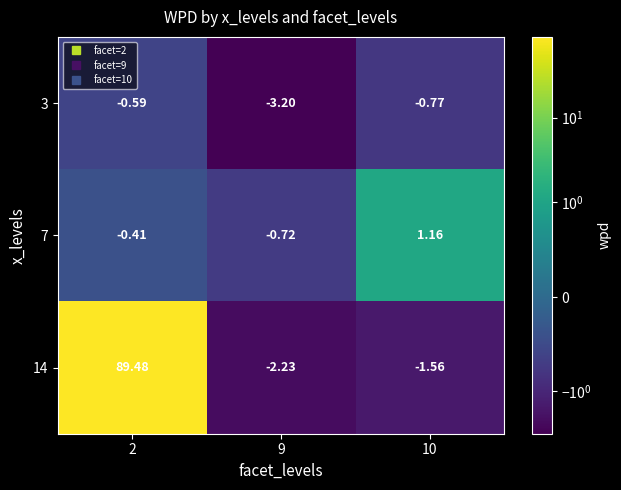

Is the value of 7 at 10 greater than the value of 14 at 9?

Yes